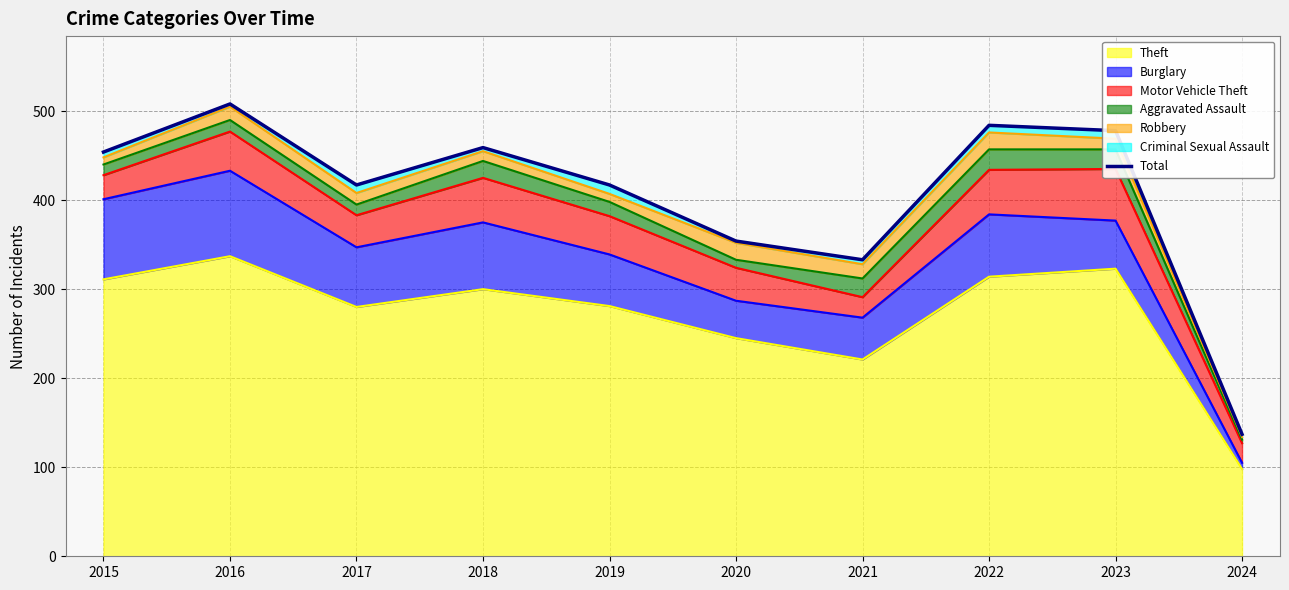

The value at 2015 is 170. True or false?

False